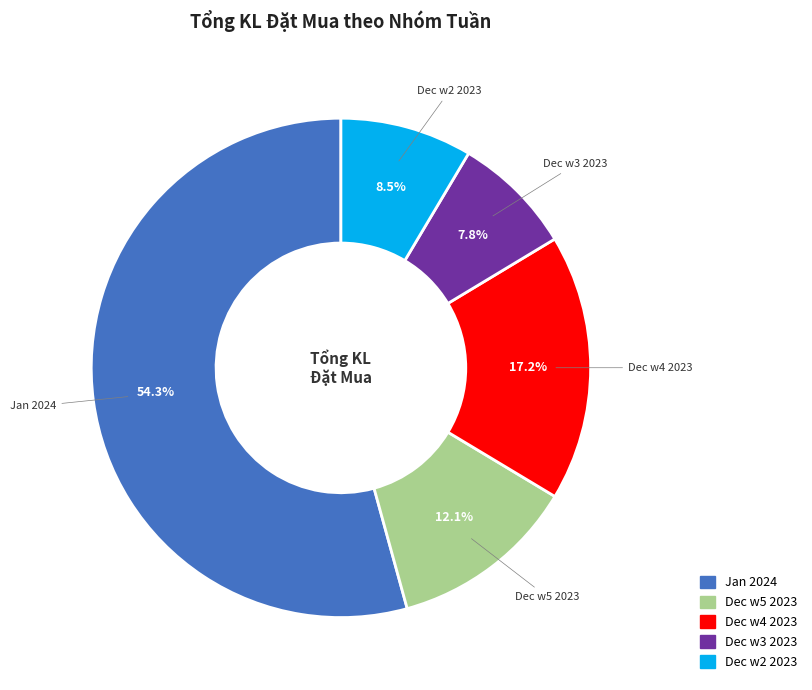

To the nearest percent, what is the average slice percentage?

20%